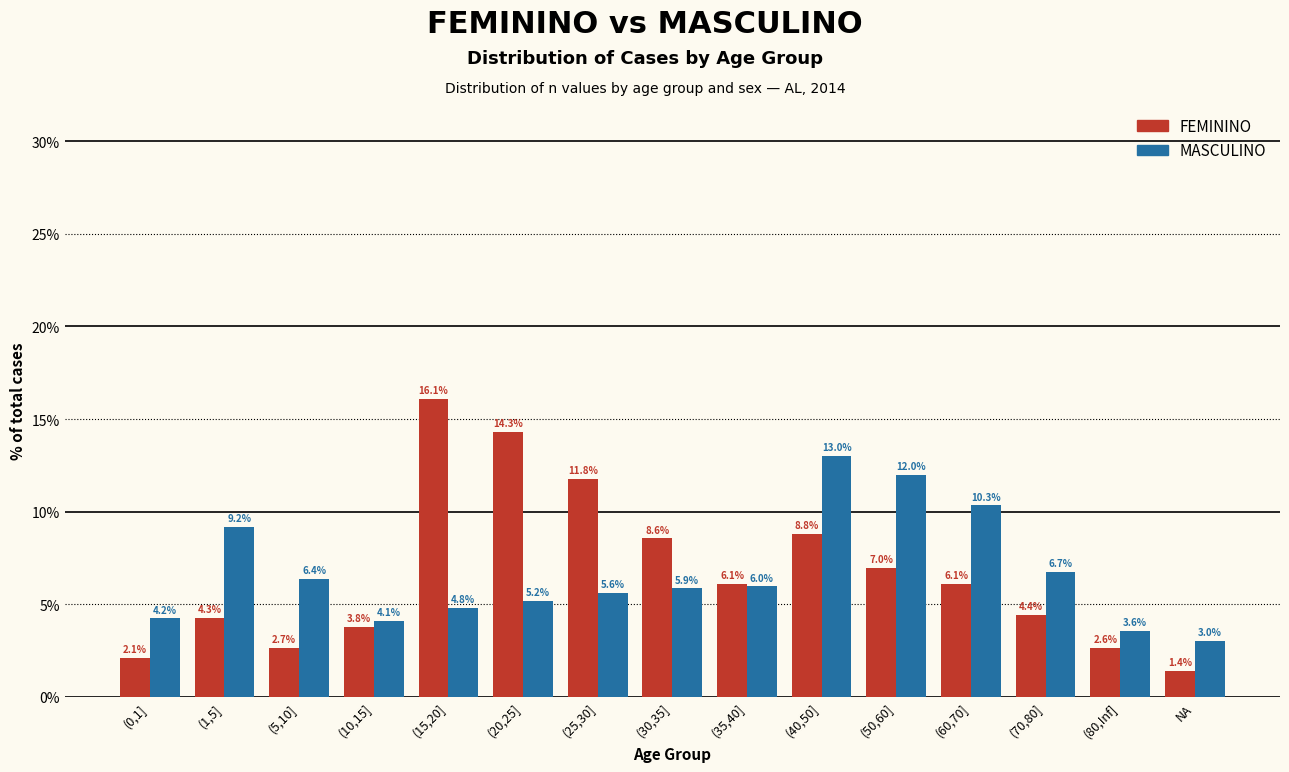

Reading left to right, extract all data points from this chart.

FEMININO: 2.1	4.3	2.7	3.8	16.1	14.3	11.8	8.6	6.1	8.8	7.0	6.1	4.4	2.6	1.4
MASCULINO: 4.2	9.2	6.4	4.1	4.8	5.2	5.6	5.9	6.0	13.0	12.0	10.3	6.7	3.6	3.0